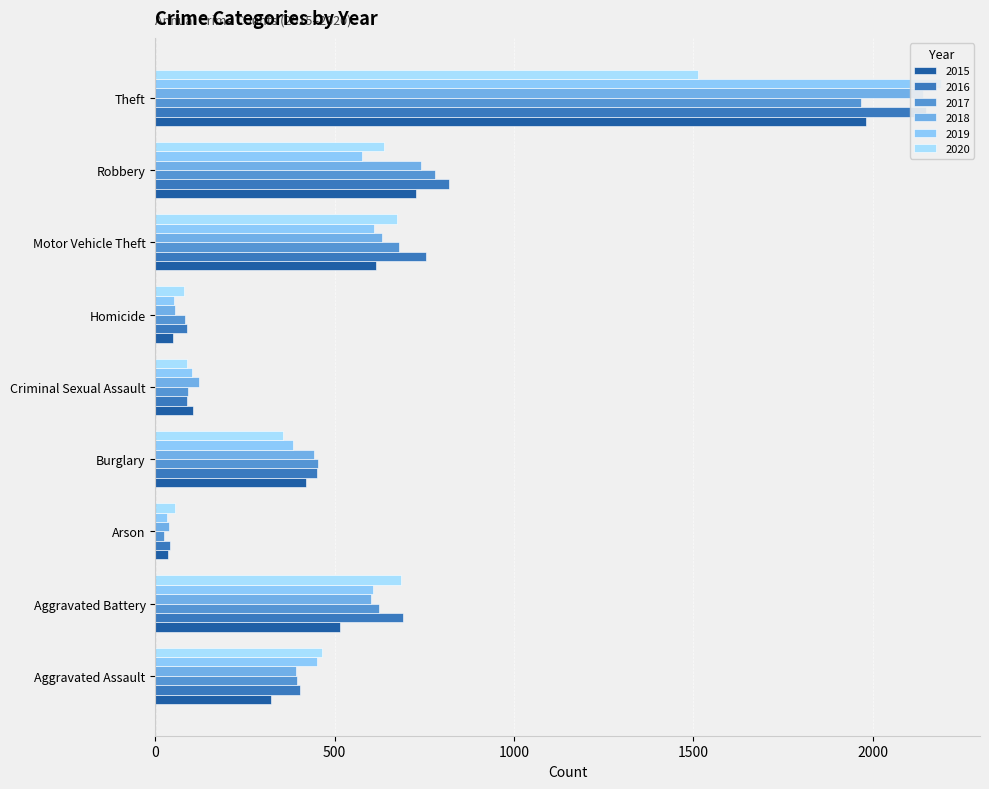

Rank the series by their maximum value, from highest to lowest.

2019, 2016, 2018, 2015, 2017, 2020